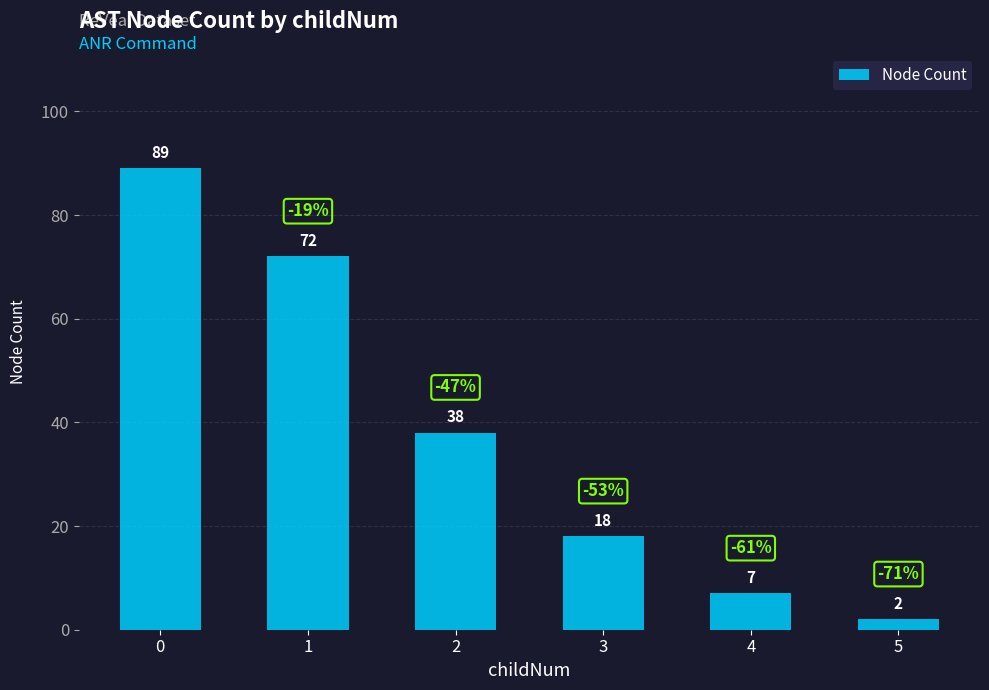

True or false: the data shows 94 at 1.

False